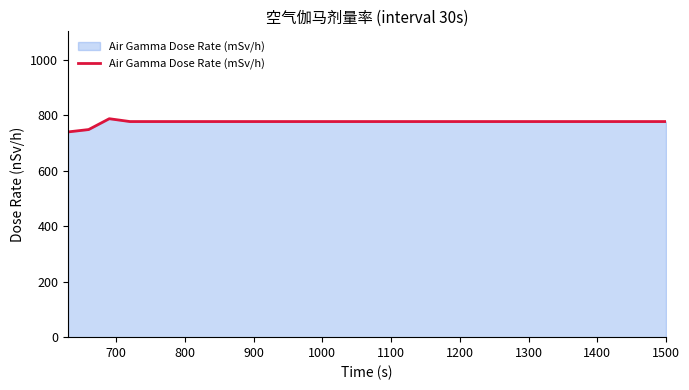

What is the greatest value displayed?

788.1